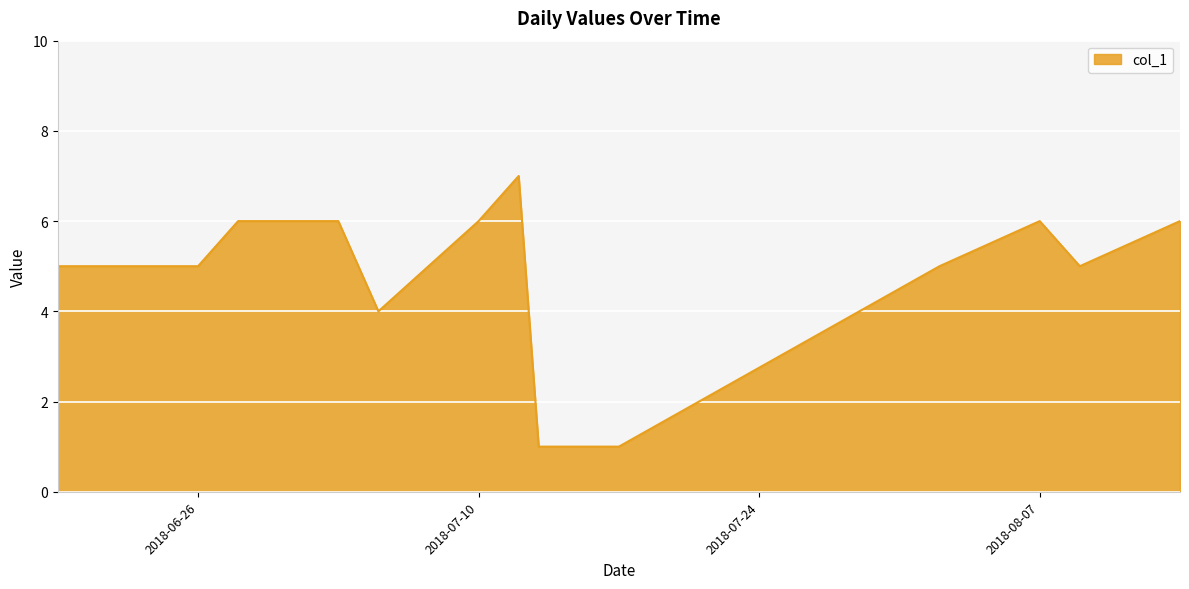

What is the greatest value displayed?

7